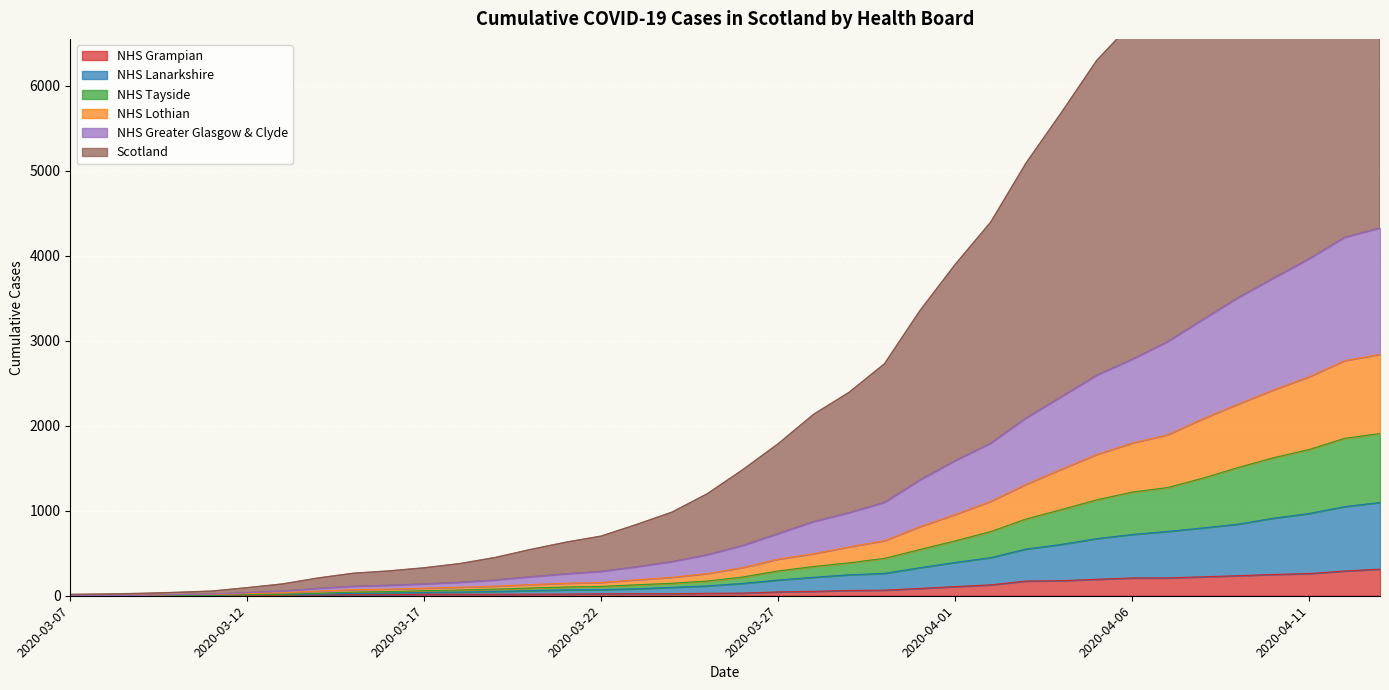

True or false: NHS Tayside and Scotland intersect in this chart.

False